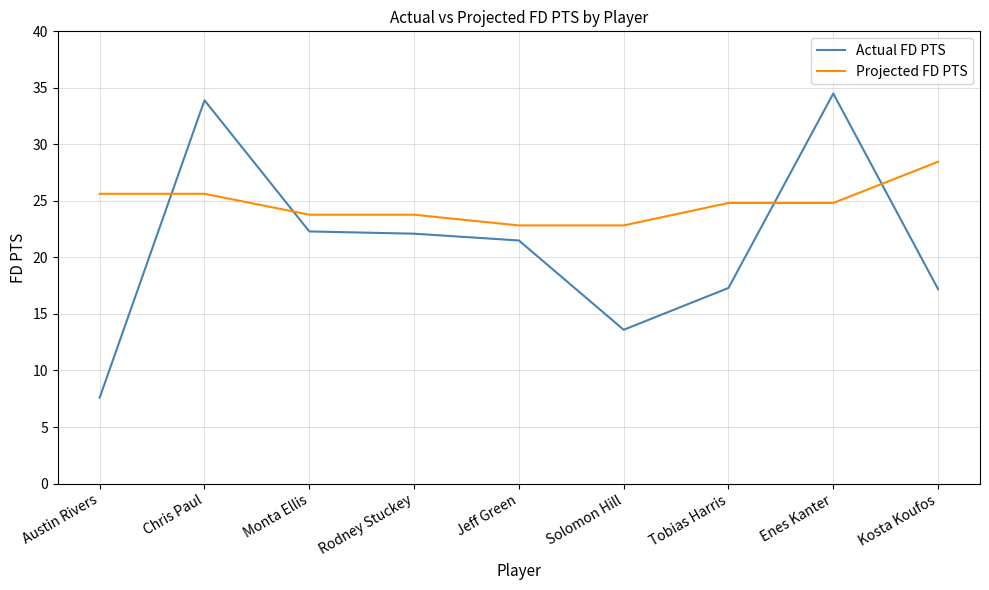

What is the total value across all series at Enes Kanter?

59.3